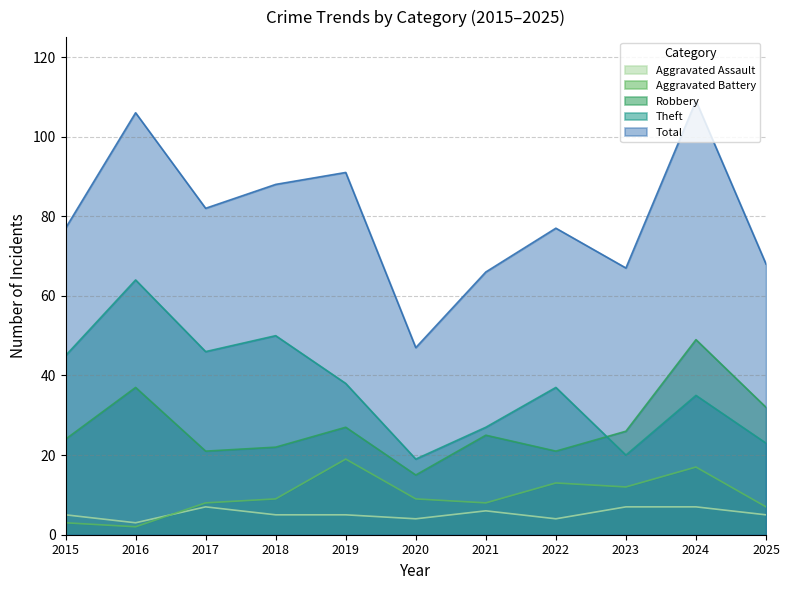

At which category does Aggravated Battery reach its first local peak?

2019